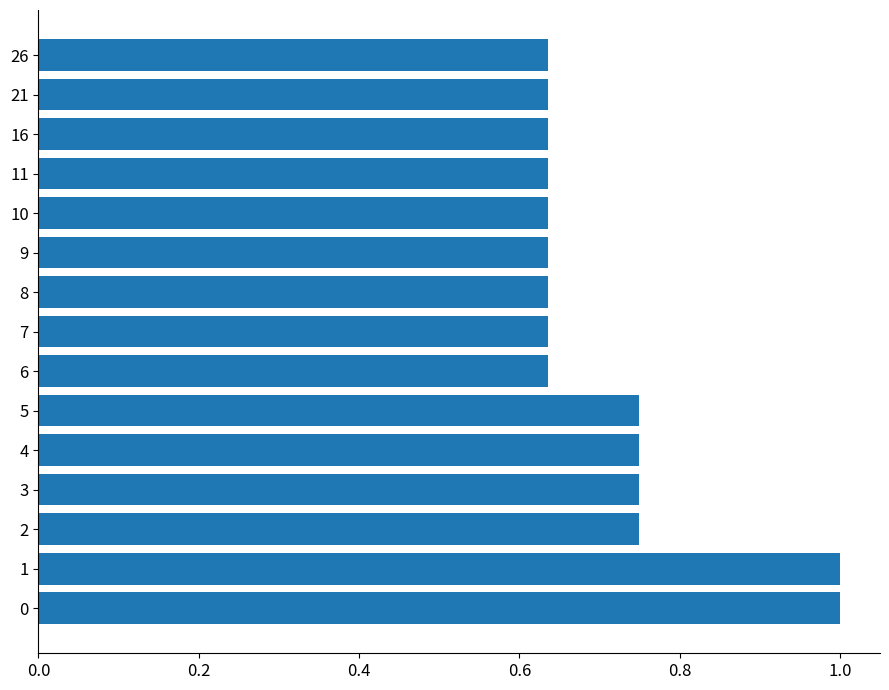

Which has a higher value, 6 or 3?

3